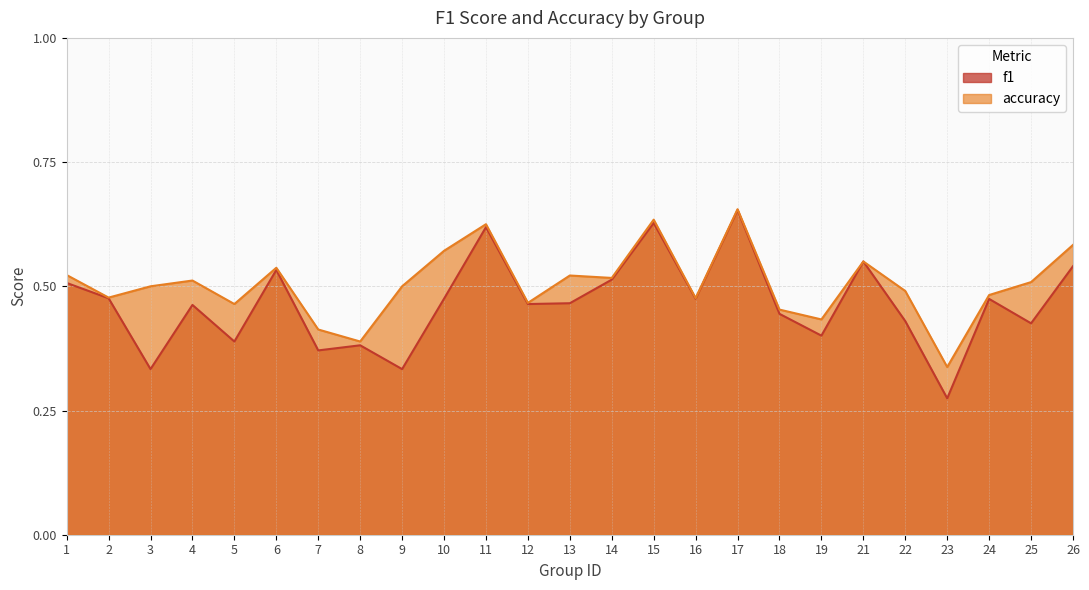

Which category has the highest value in the accuracy series?

17